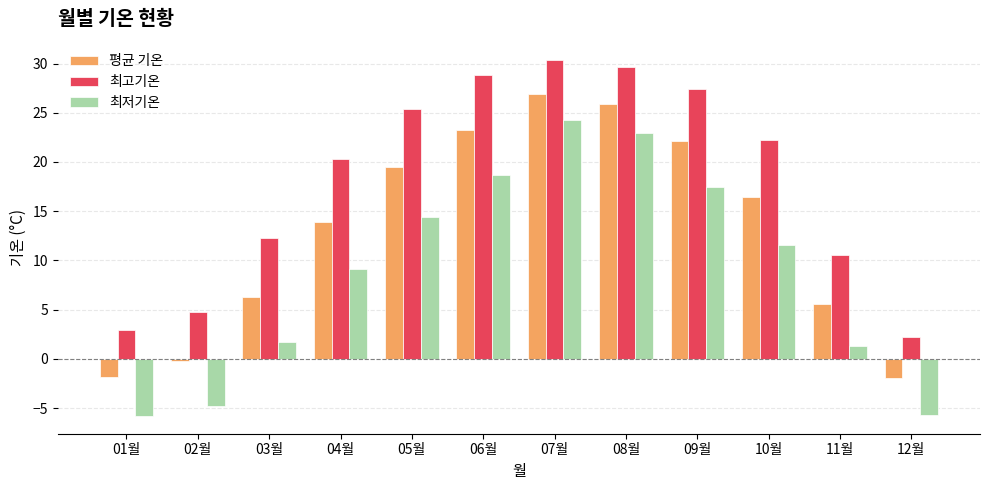

What is the lowest value of the 최저기온 series?

-5.8